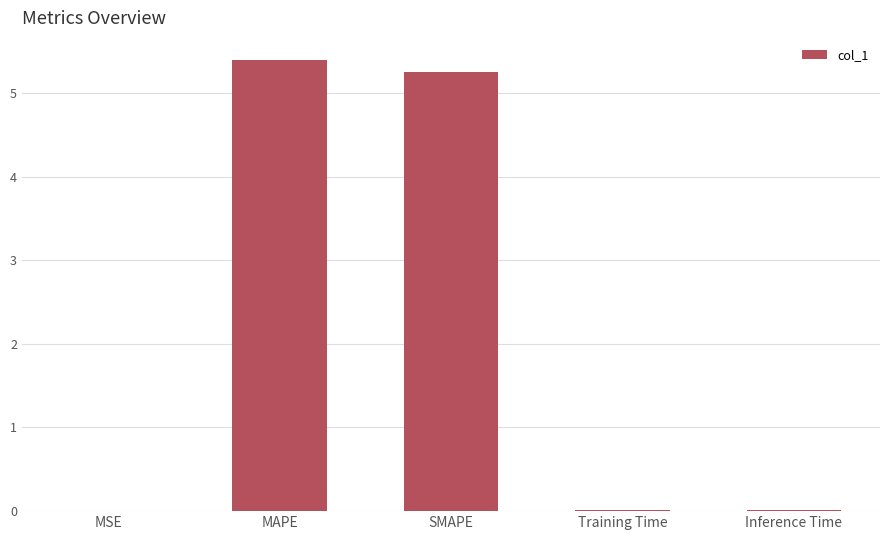

Are the bars horizontal?

No